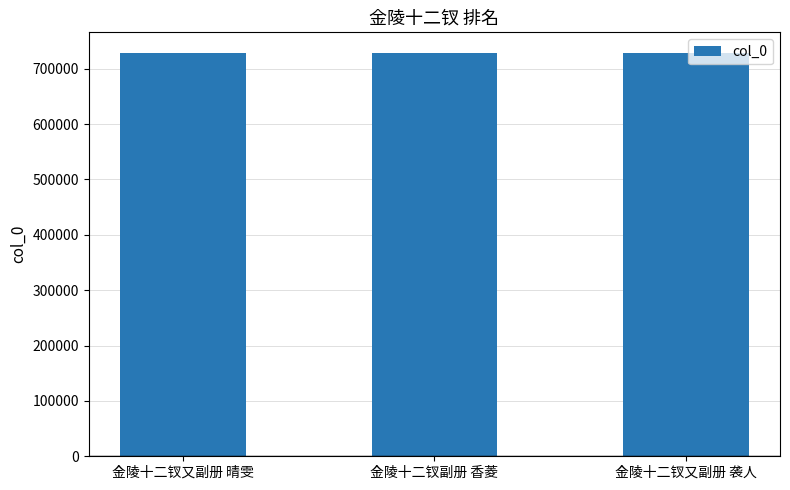

What is the sum of the values at 金陵十二钗副册 香菱 and 金陵十二钗又副册 晴雯?

1458152